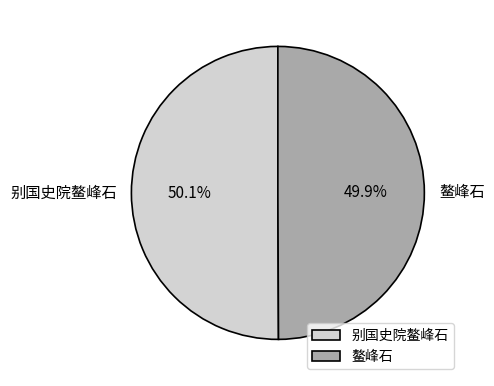

Is there any slice that represents more than half of the pie?

Yes